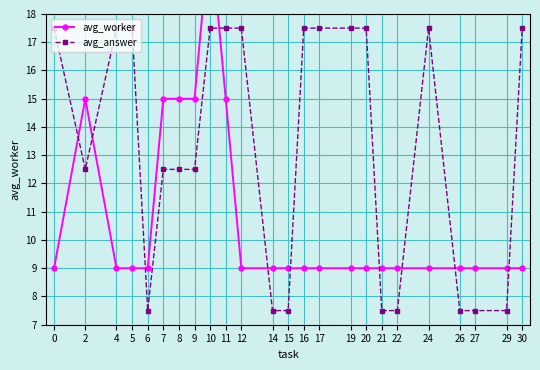

Which has a higher value, 12 or 26?

12